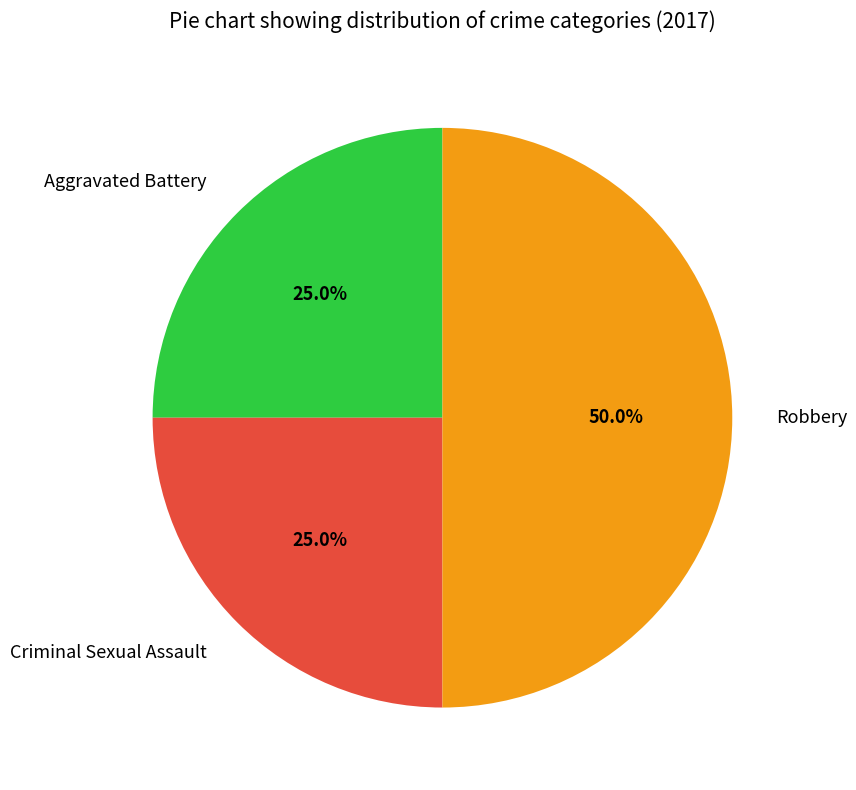

To the nearest percent, what is the combined percentage of Criminal Sexual Assault and Aggravated Battery?

50%